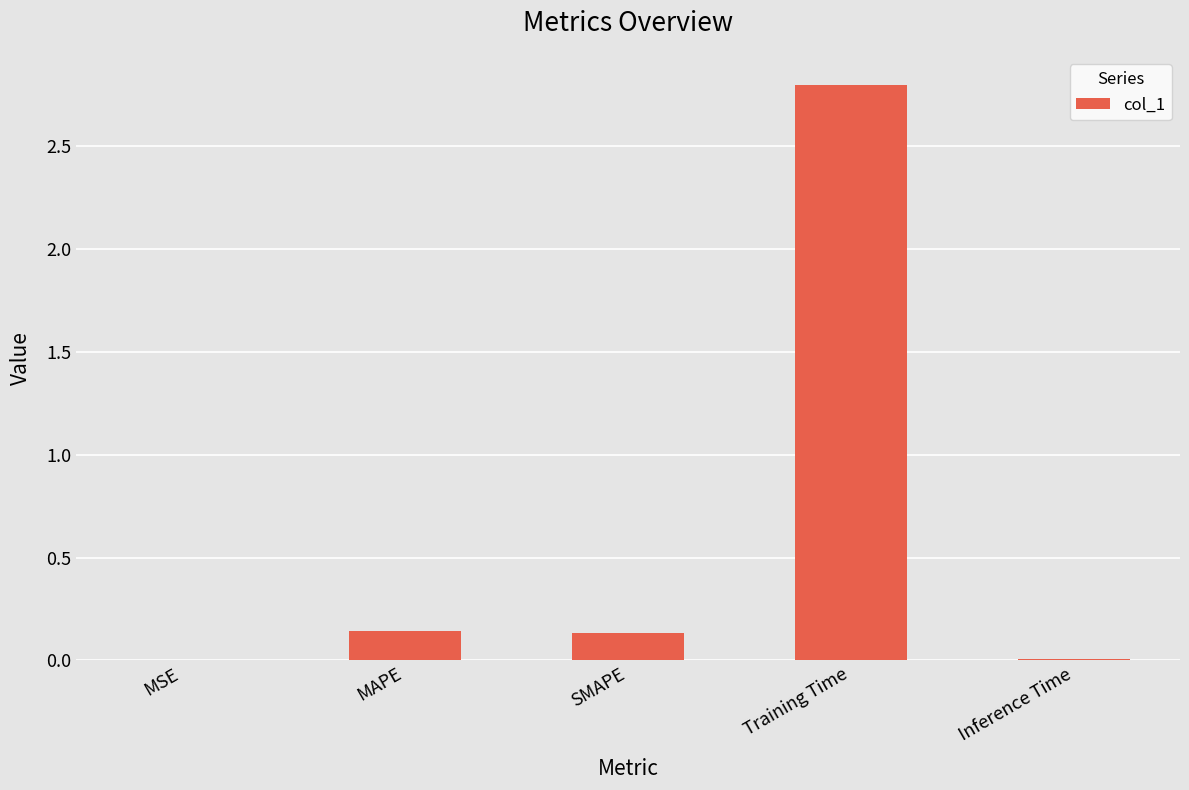

What is the sum of all values?

3.1